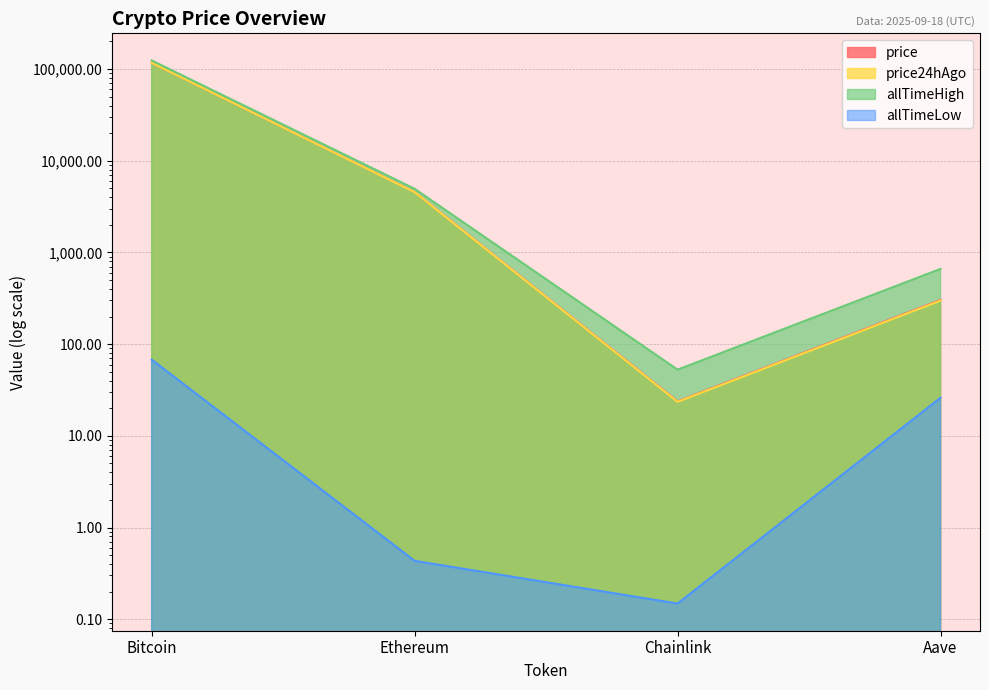

Reading right to left, list all the values displayed in this chart.

price: Aave=303.6	Chainlink=23.8	Ethereum=4568.6	Bitcoin=117034.0
price24hAgo: Aave=298.6	Chainlink=23.5	Ethereum=4545.1	Bitcoin=117162.0
allTimeHigh: Aave=661.7	Chainlink=52.7	Ethereum=4946.1	Bitcoin=124128.0
allTimeLow: Aave=26.0	Chainlink=0.1	Ethereum=0.4	Bitcoin=67.8